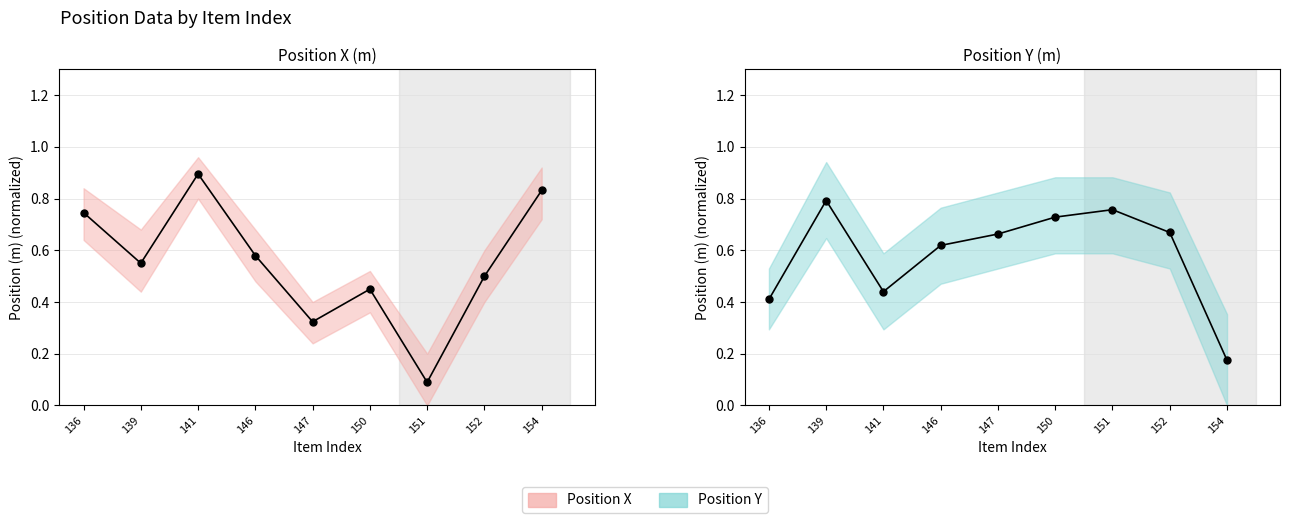

What is the total value across all series at 146?

1.2